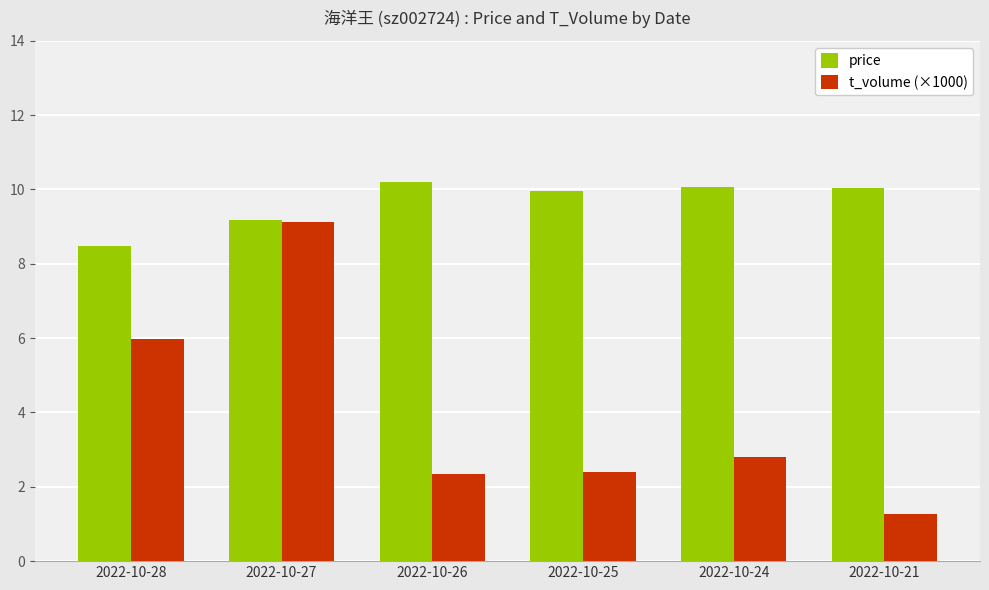

What is the difference between the t_volume (×1000) values at 2022-10-27 and 2022-10-25?

6.7